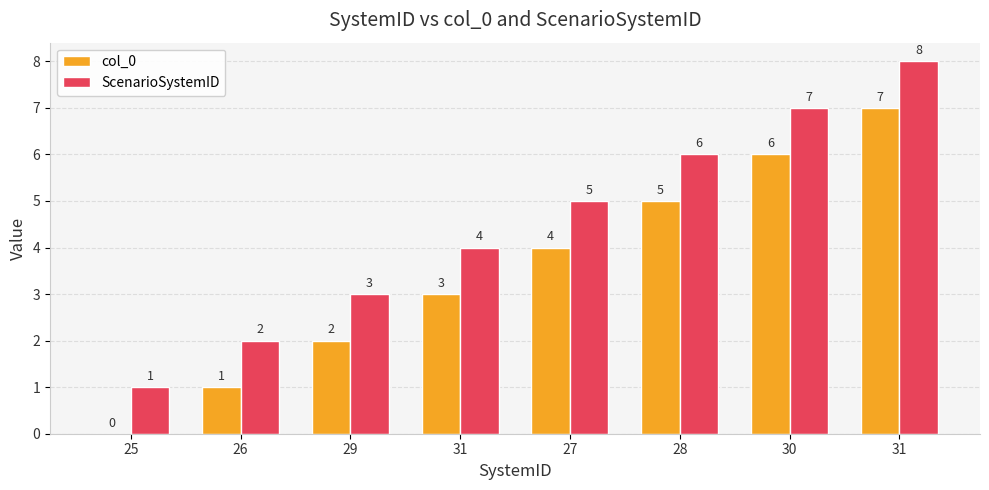

What is the spread (max minus min) of values at 27?

1